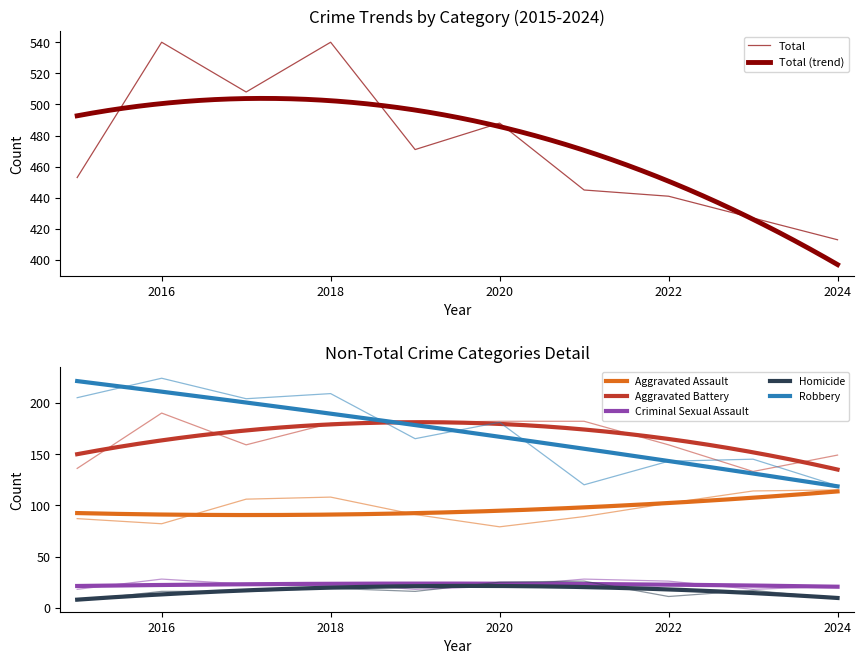

Where is the first local minimum for Total?

2017